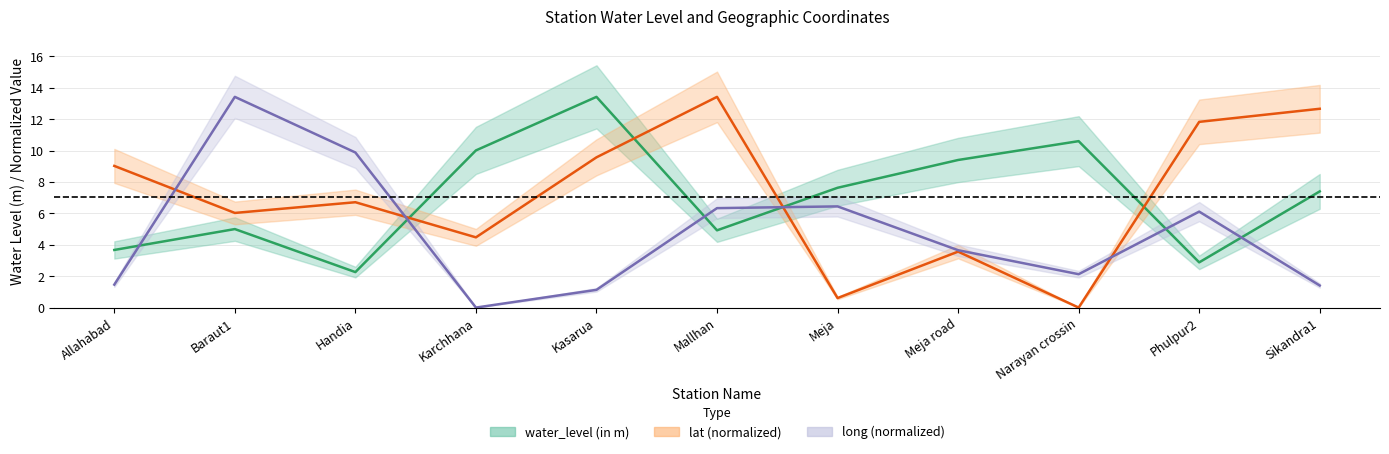

Which series has the largest range (max minus min)?

lat